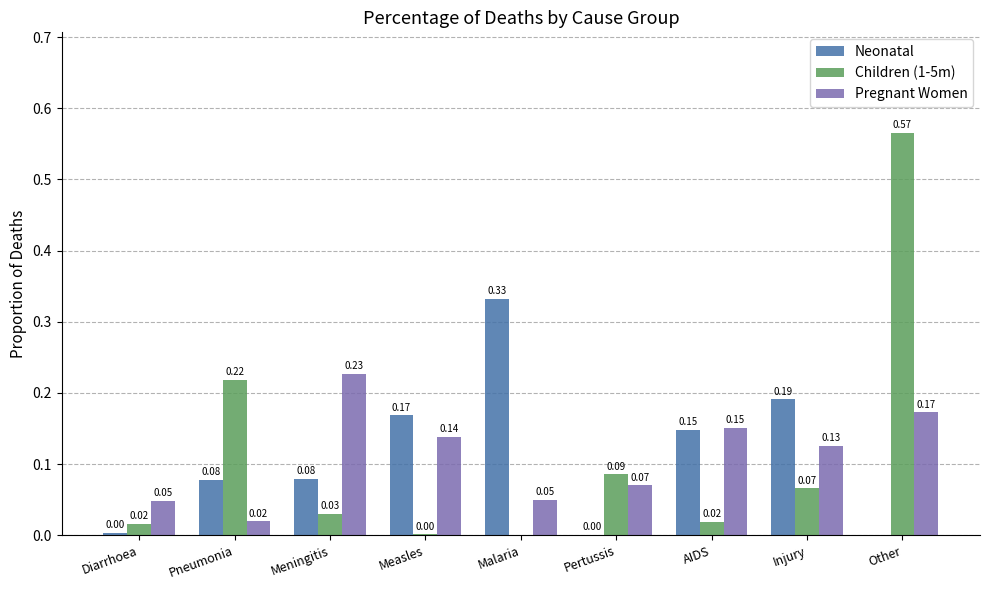

Are the bars horizontal?

No